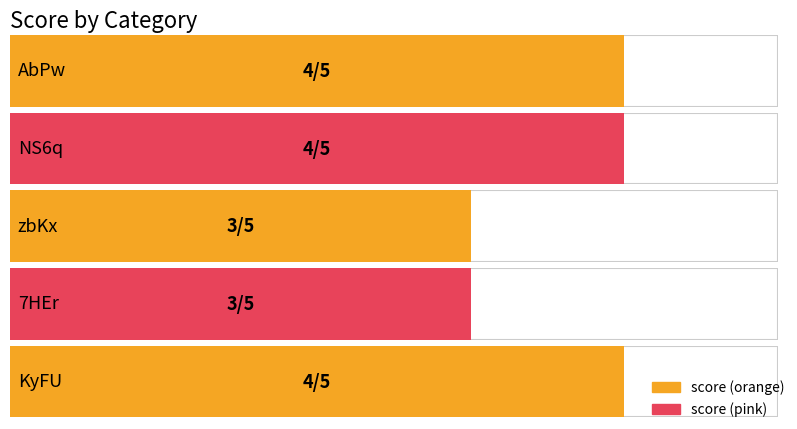

Rank the categories by value from highest to lowest.

AbPw, NS6q, KyFU, zbKx, 7HEr